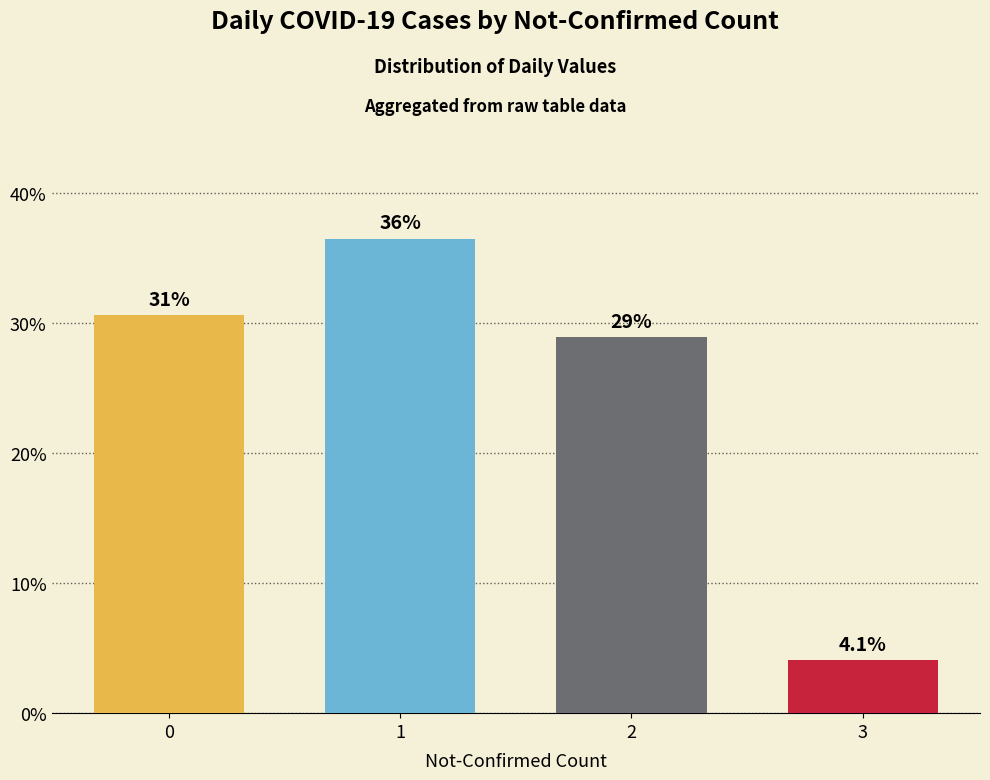

Rank the categories by value from lowest to highest.

3, 2, 0, 1